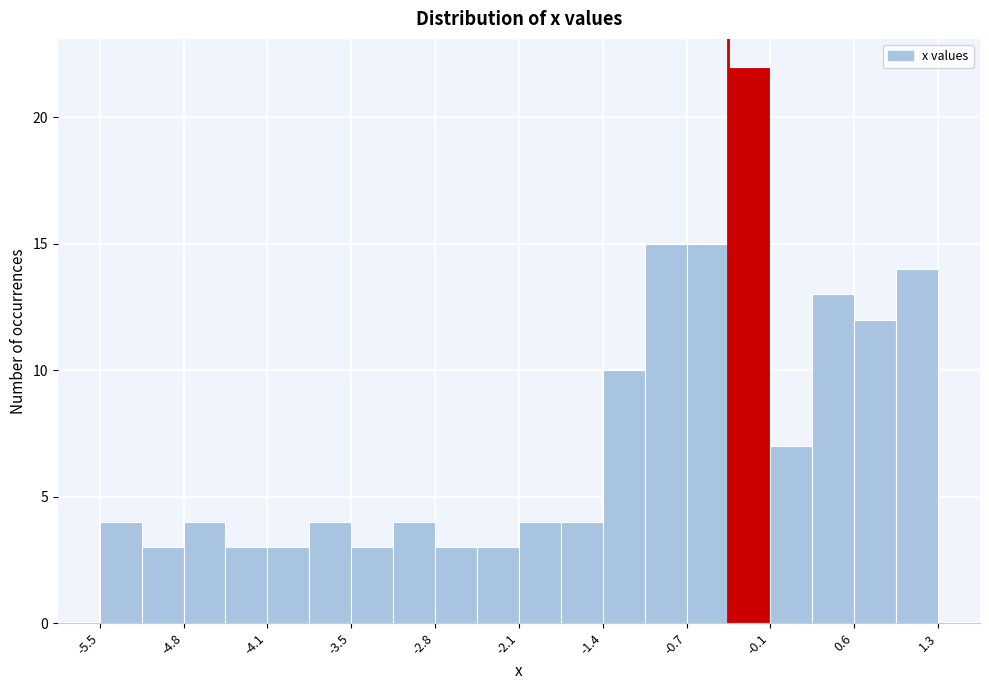

Read against the x-axis, roughly where is the centre of the tallest bar?

-0.2